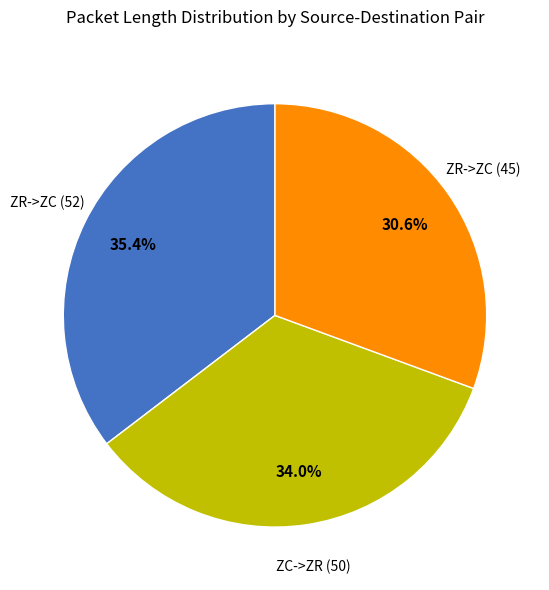

Rank the categories by value from highest to lowest.

ZR->ZC (52), ZC->ZR (50), ZR->ZC (45)